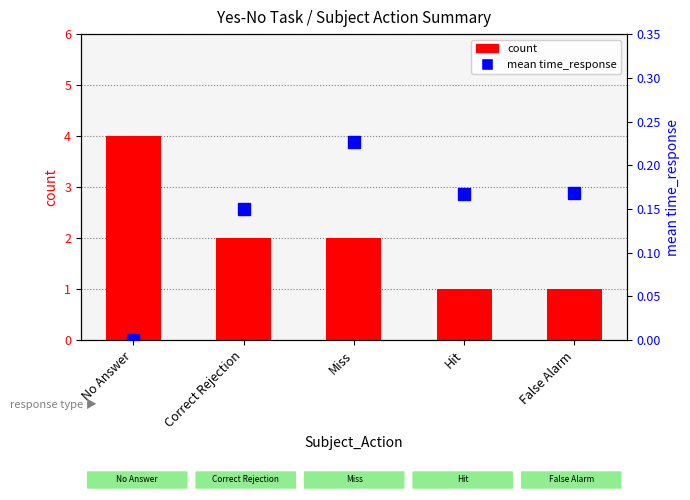

Which series has the largest total across all categories?

count